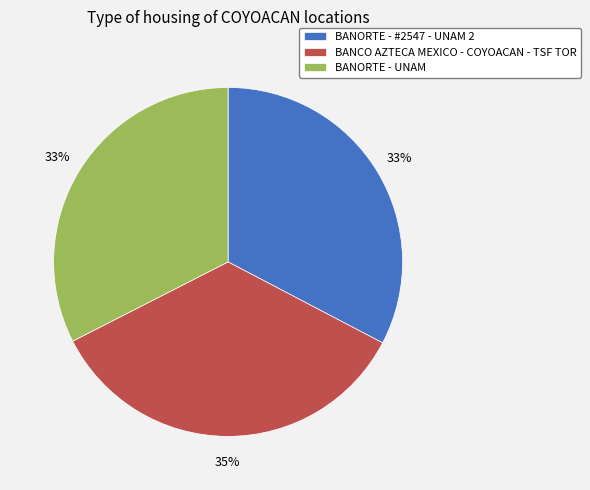

Combined, do BANCO AZTECA MEXICO - COYOACAN - TSF TOR and BANORTE - #2547 - UNAM 2 account for over 50%?

Yes